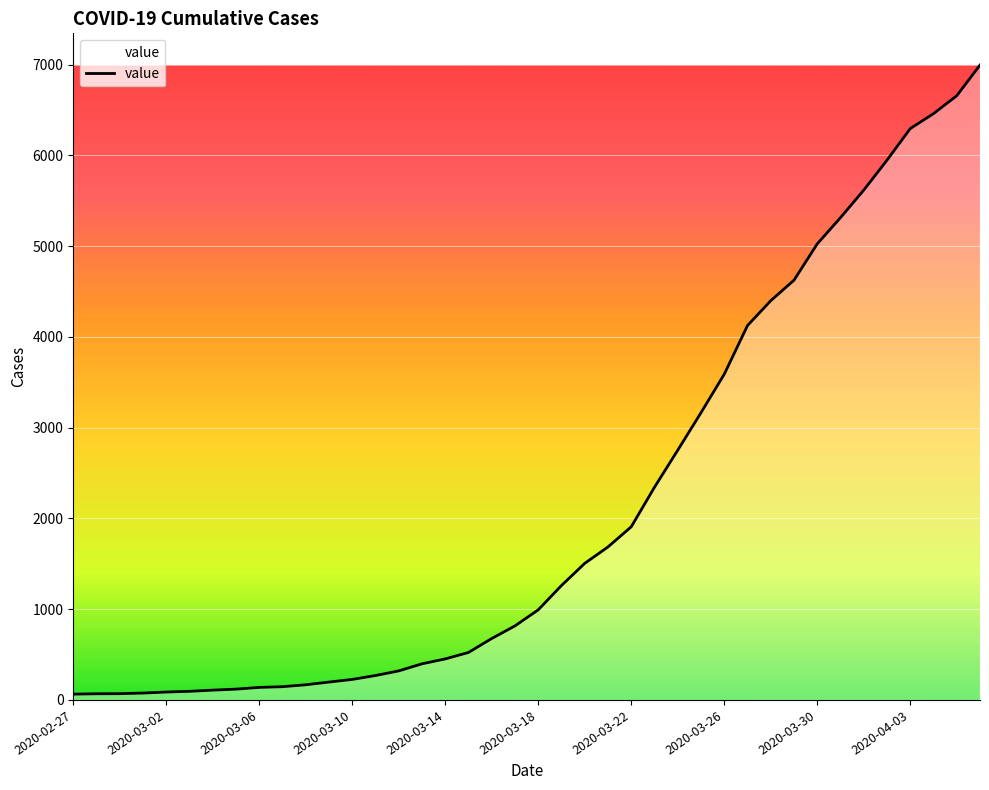

What is the maximum value shown in the chart?

6995